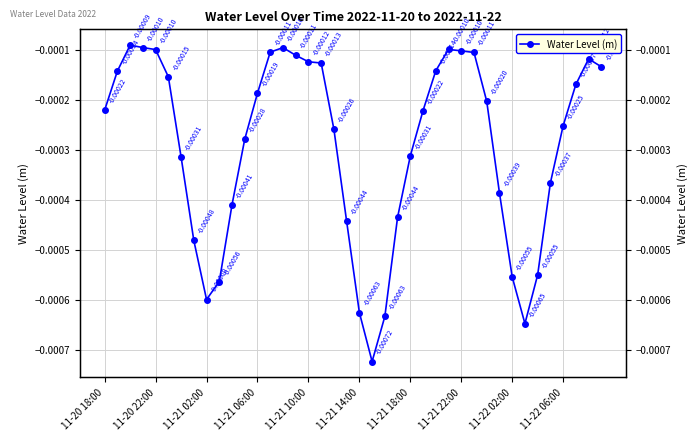

True or false: the data shows -0.0 at 37.

True